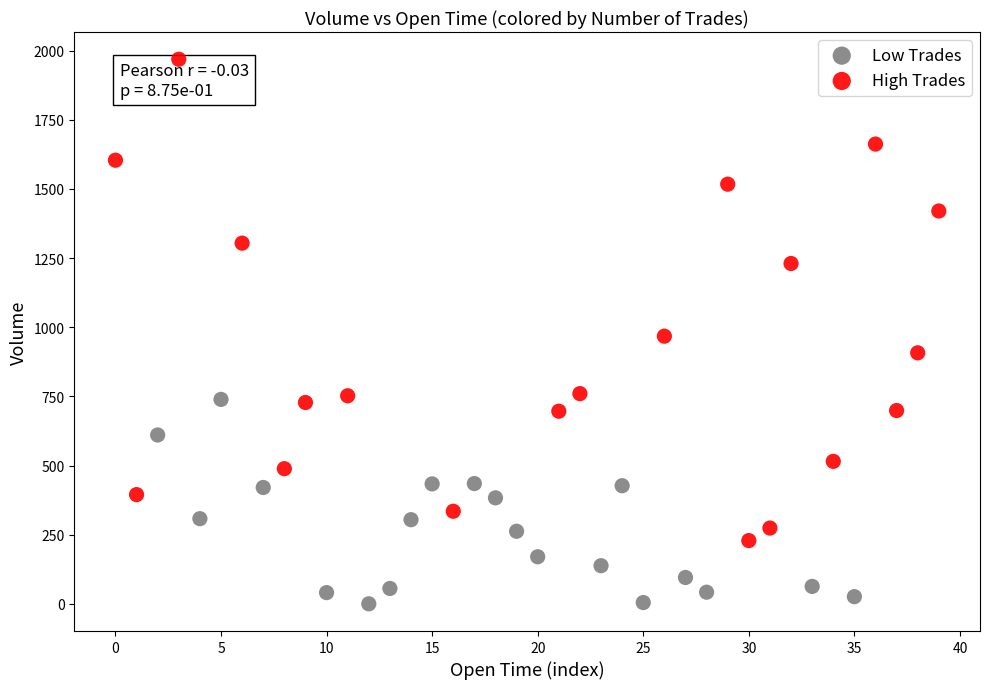

Which series contains the lowest Y value?

Low Trades